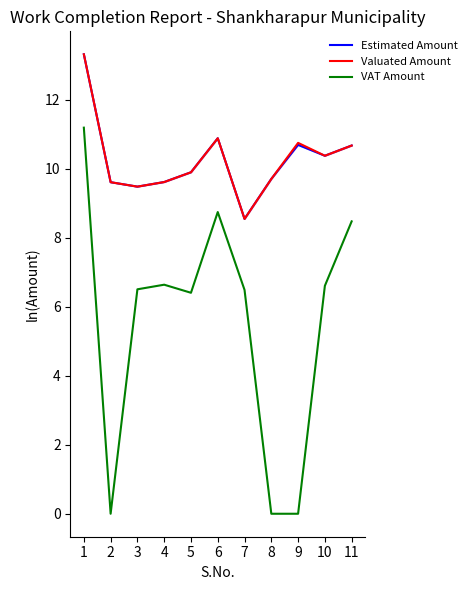

At how many categories does at least one series exceed 2?

11